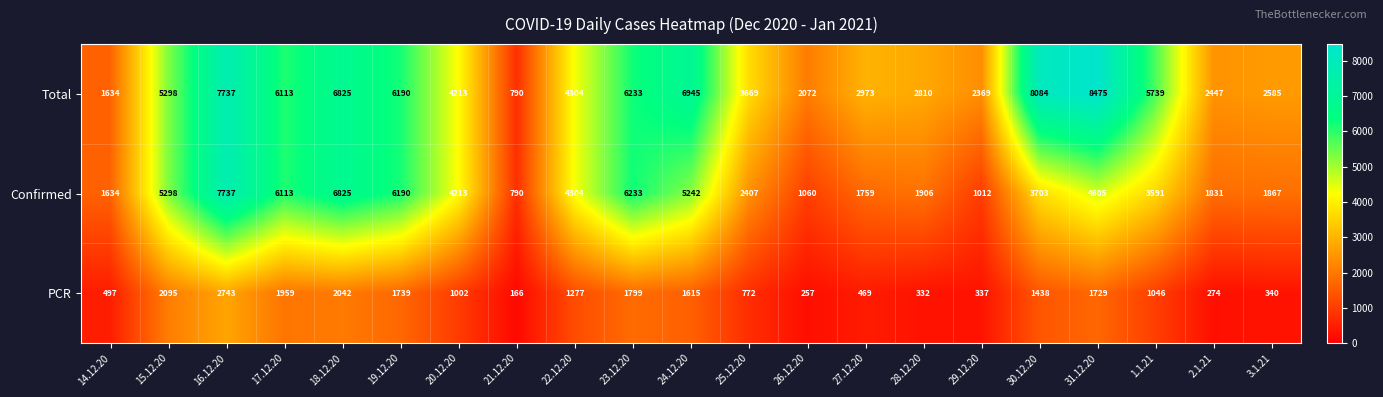

Is the value of Total at 19.12.20 greater than the value of Confirmed at 23.12.20?

No